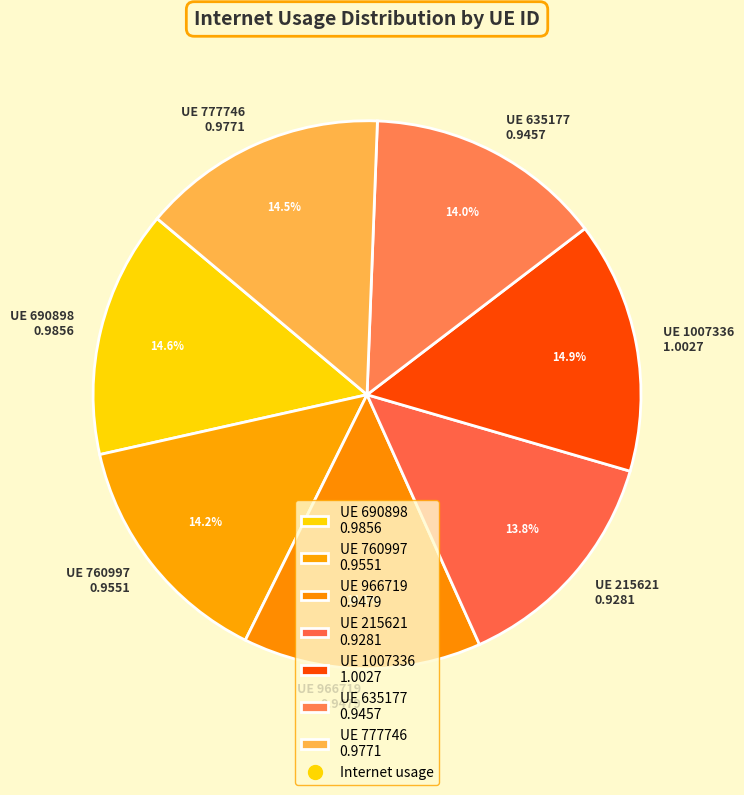

What portion of the pie excludes UE 1007336 1.0027?

85.1%